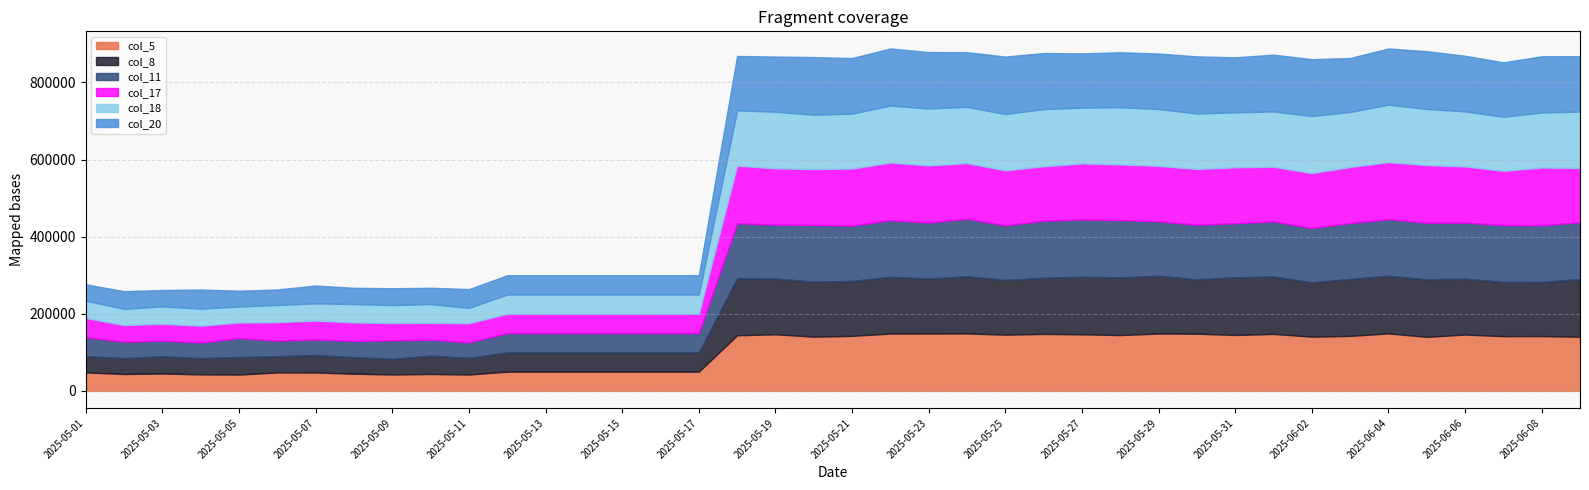

What is the label of the 3rd point from the left?

2025-05-03